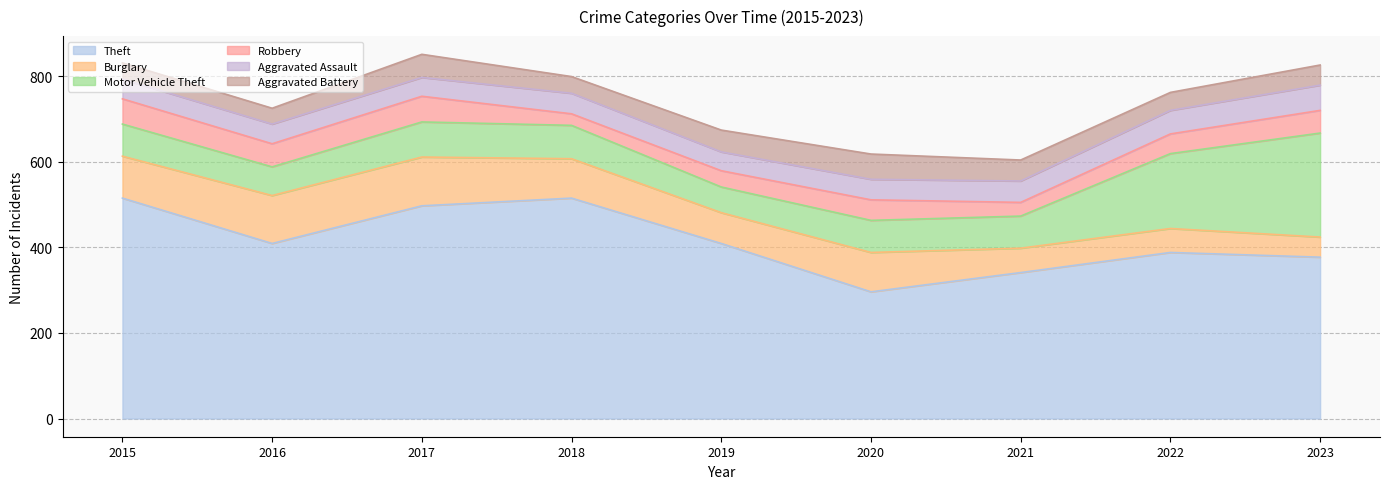

True or false: Robbery has a value of 27 at 2018.

True